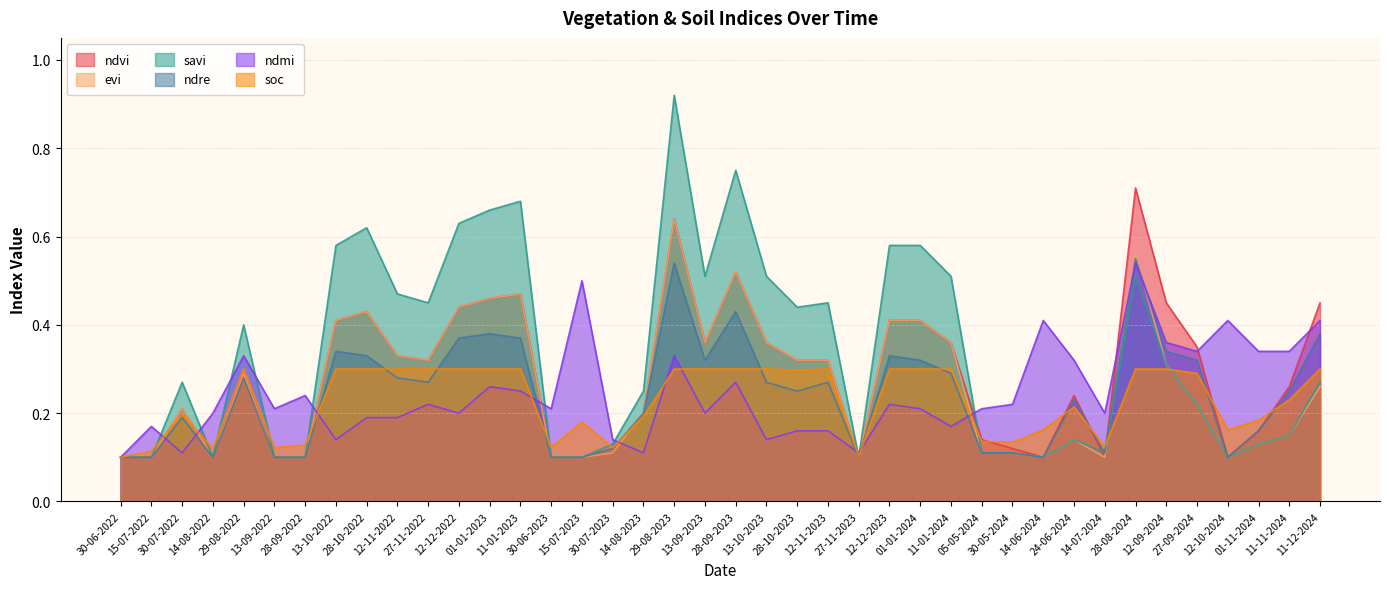

In evi, how many points are lower than both neighbors (excluding endpoints)?

7